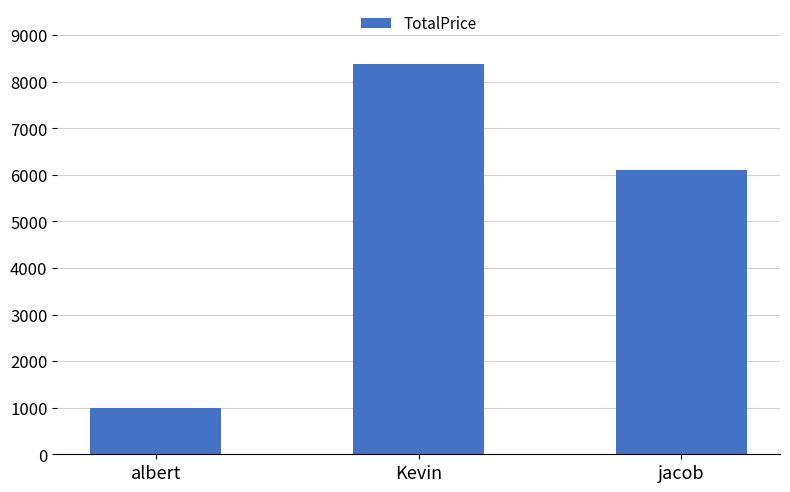

List the labels in order of value, smallest first.

albert, jacob, Kevin